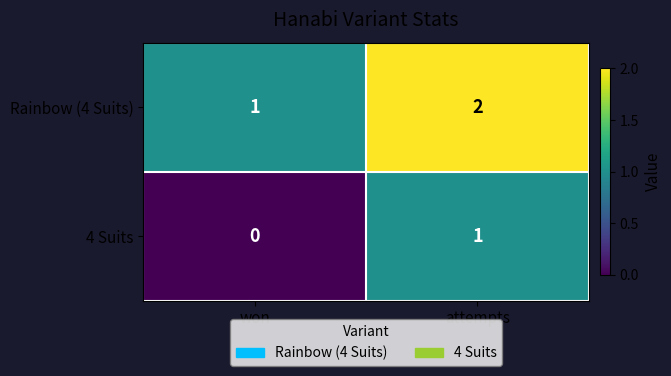

True or false: 4 Suits has a value of 0 at won.

True